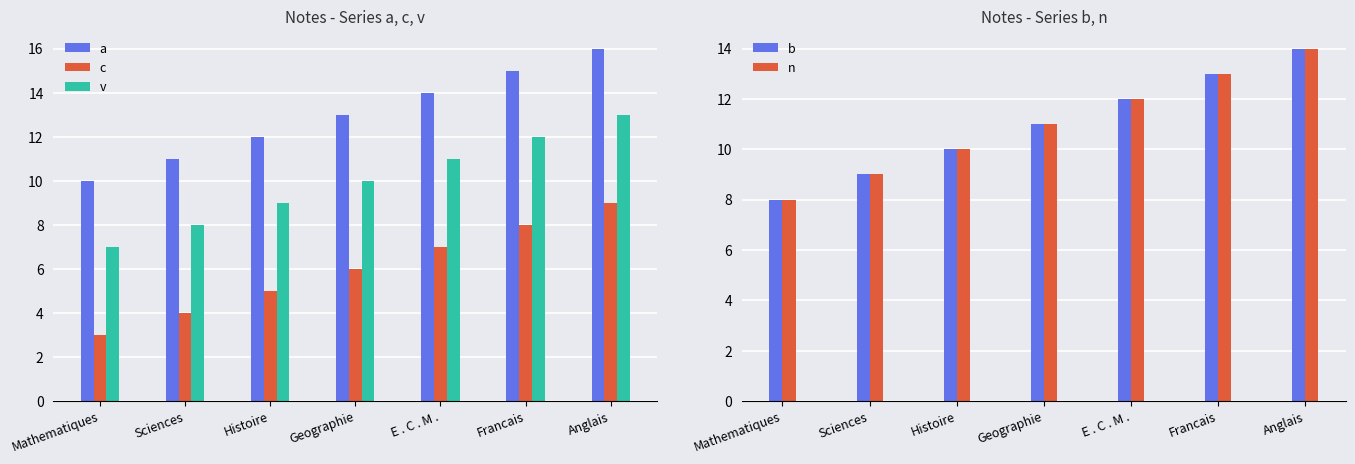

Where is c nearest to the value 6?

Geographie